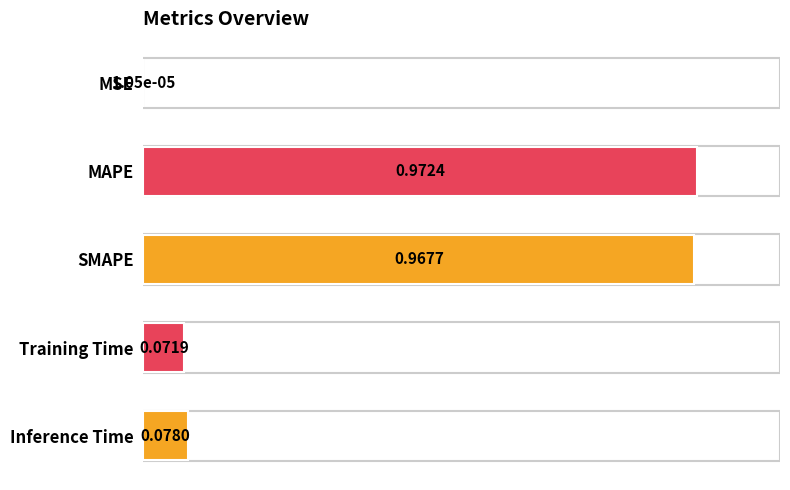

Which category has the highest value across all series?

MAPE